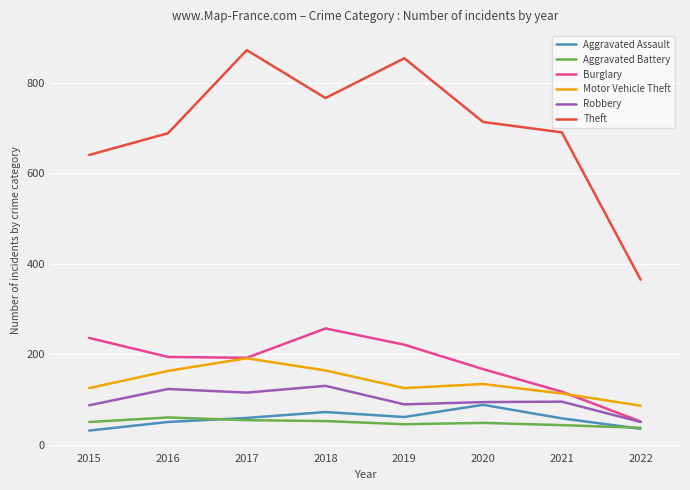

What is the difference between the highest and lowest values at 2021?

648